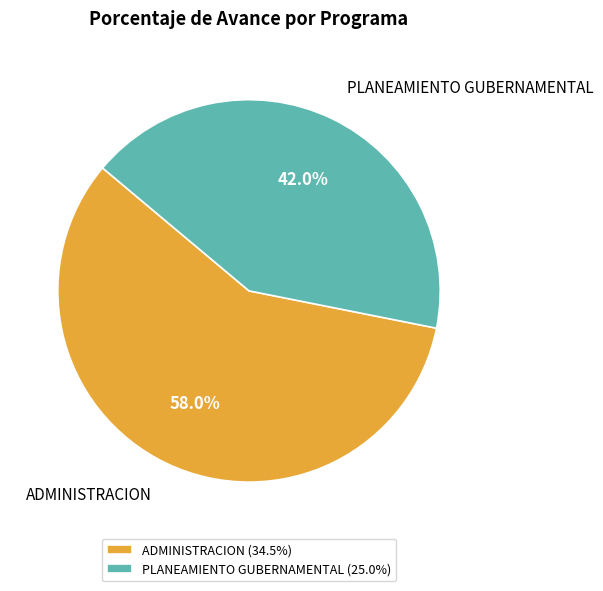

To the nearest percent, what is the difference between the largest and smallest slice percentages?

16%